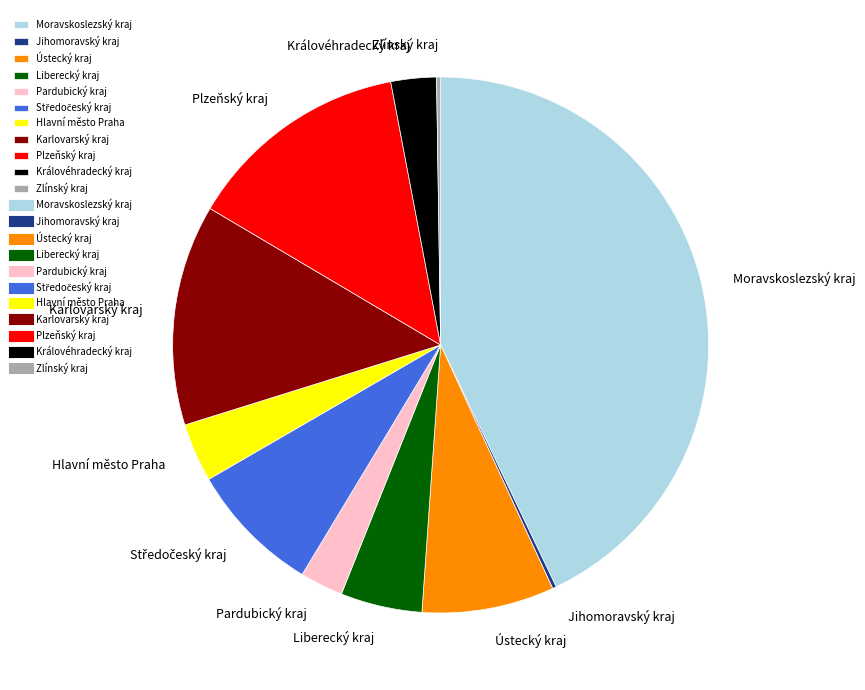

Which has a higher value, Plzeňský kraj or Hlavní město Praha?

Plzeňský kraj